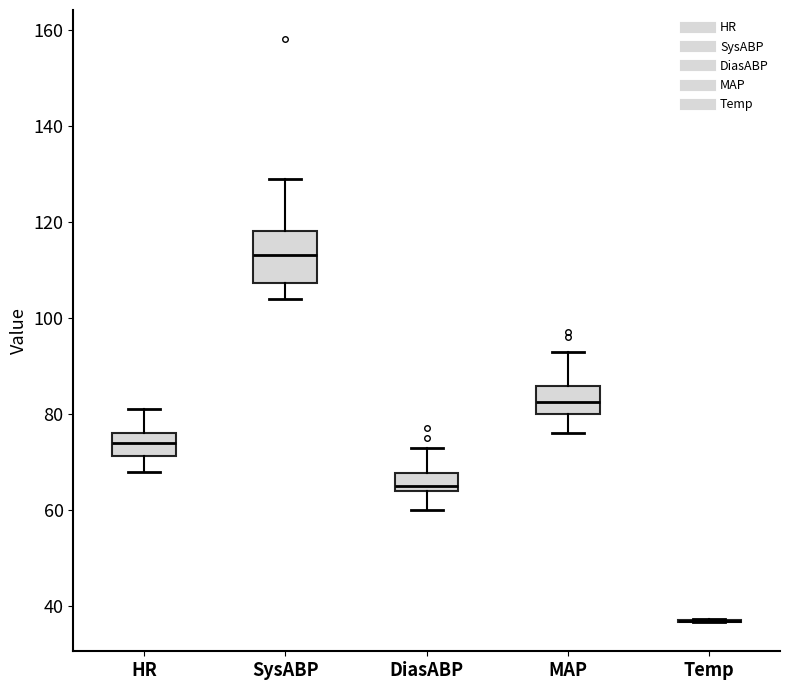

Where does the median line of the box for DiasABP sit on the y-axis? The values are not printed on the chart, so give them approximately, as read against the axis.

66